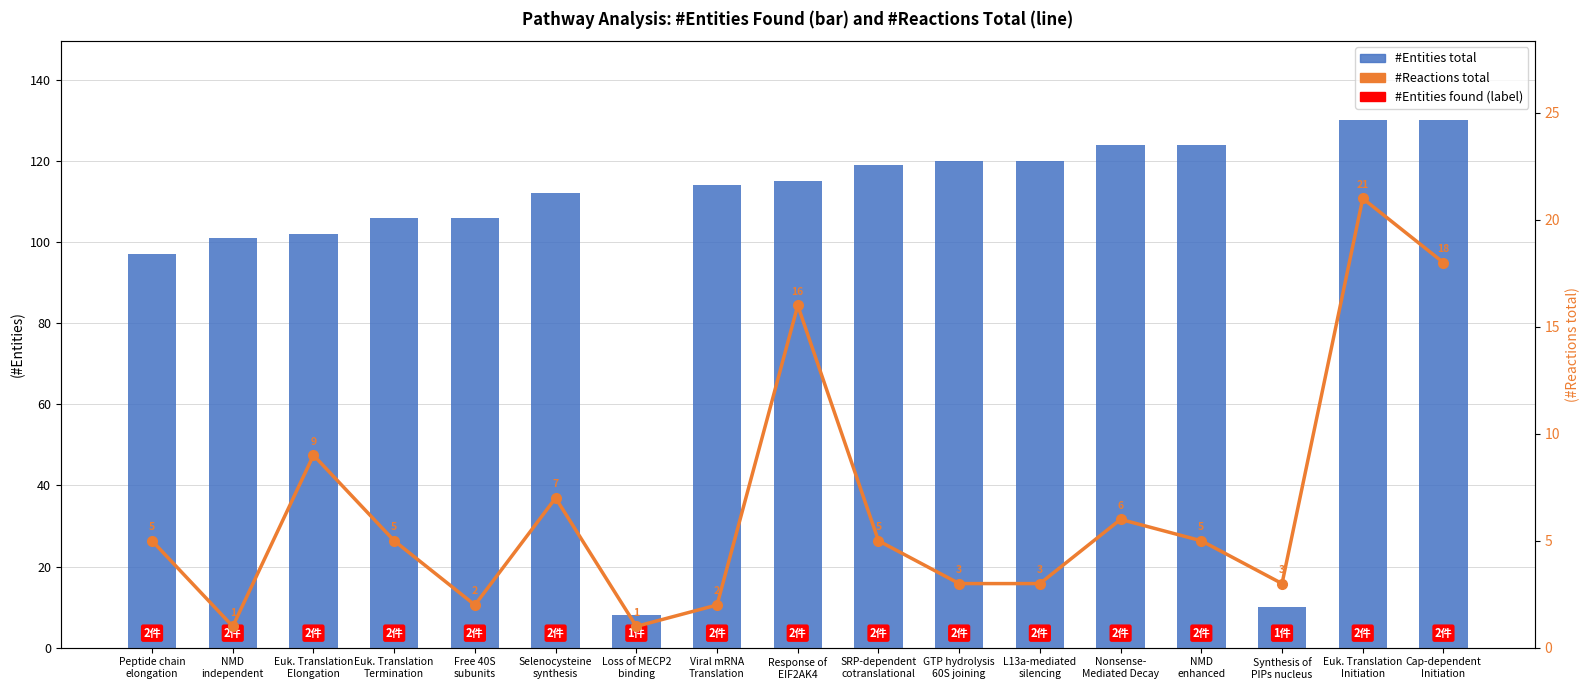

How many data points in #Entities total are less than 114?

8